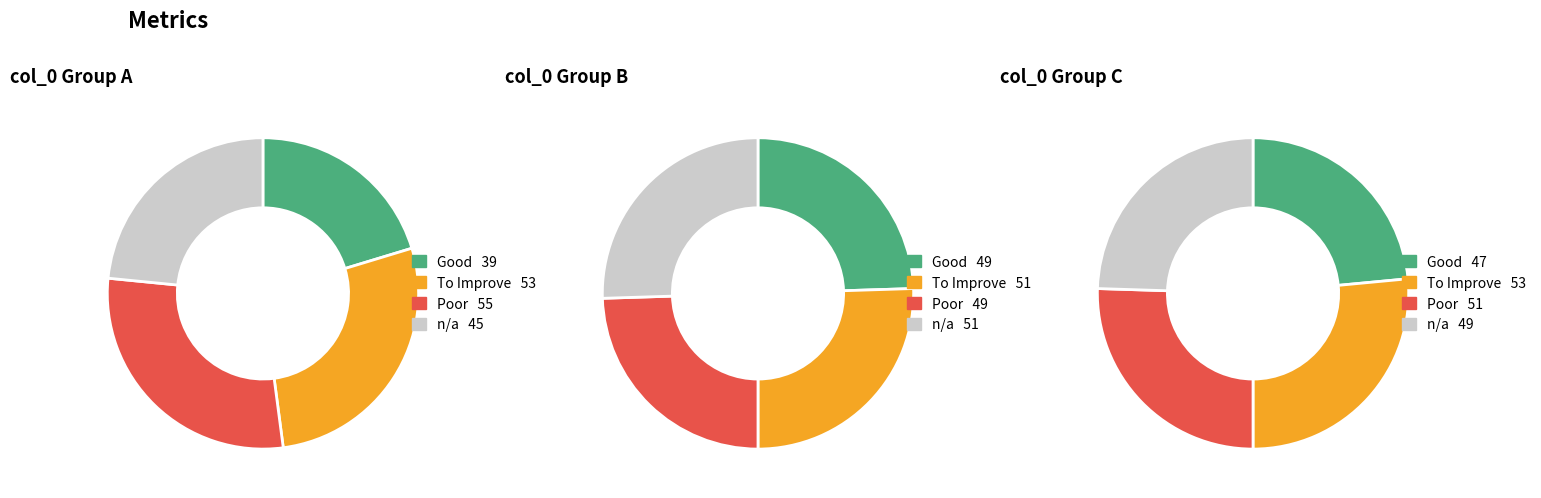

Is there a majority slice in this chart?

No